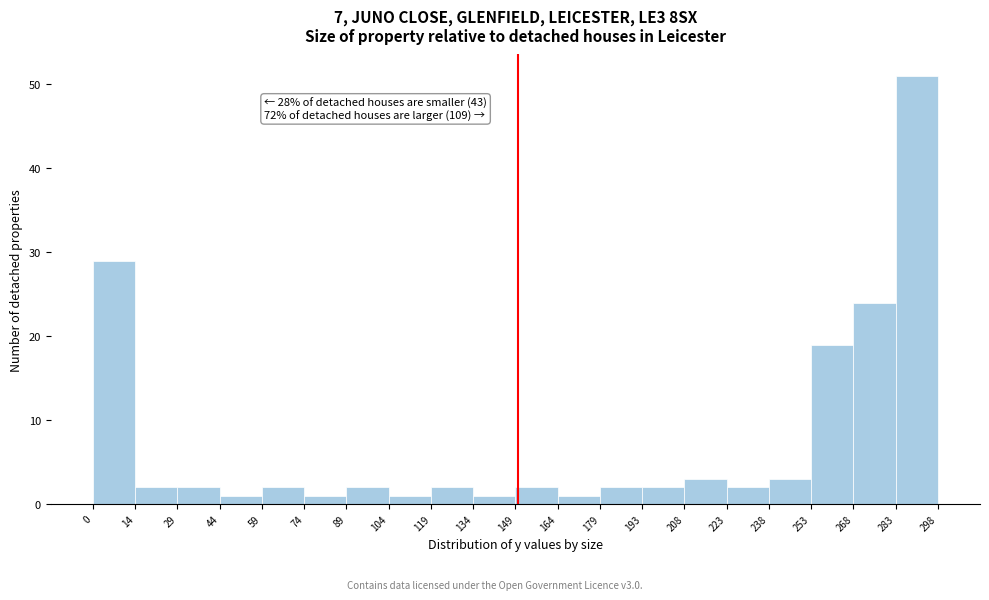

Which range on the x-axis has the tallest bar?

283 to 298